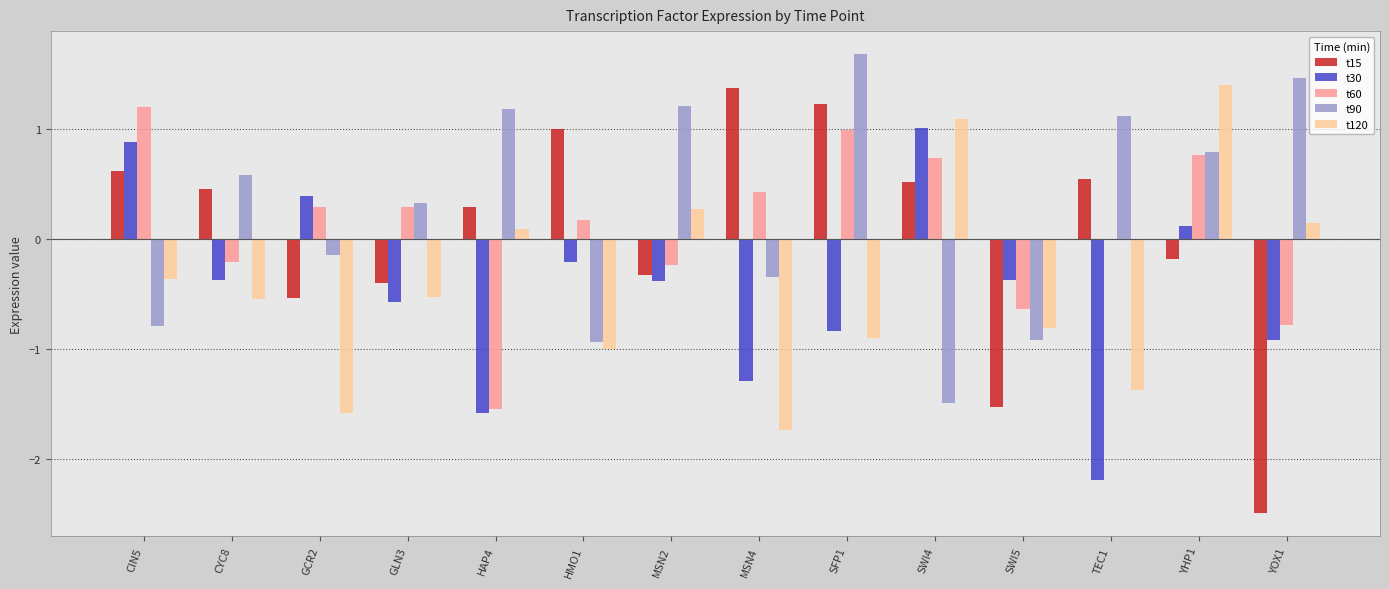

How many distinct data groups are displayed?

5